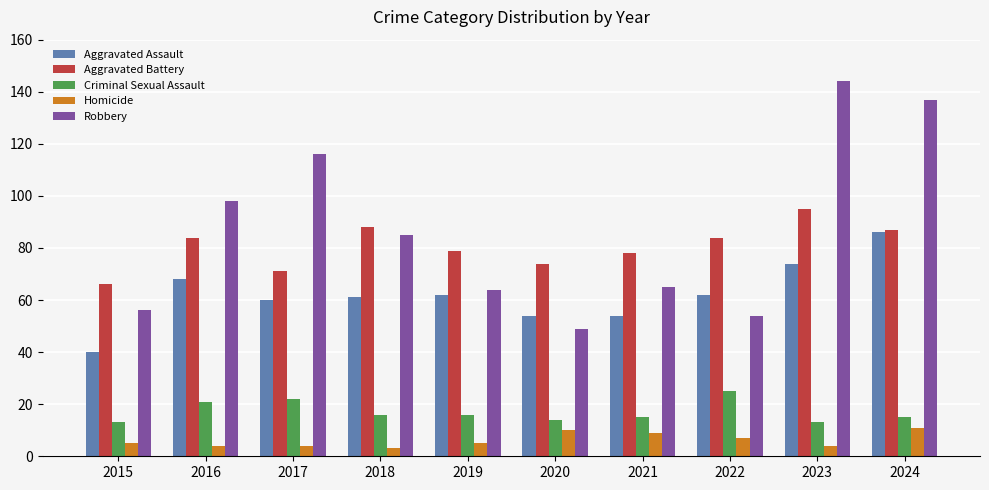

Is it true that Aggravated Assault equals 32 at 2020?

False